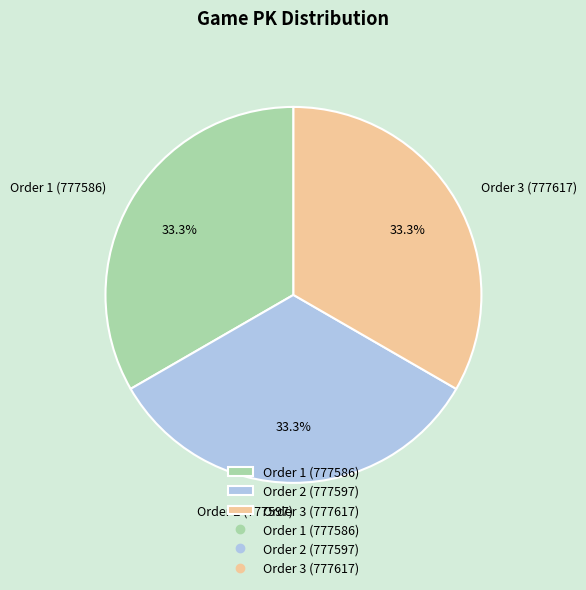

Is there any slice that represents more than half of the pie?

No